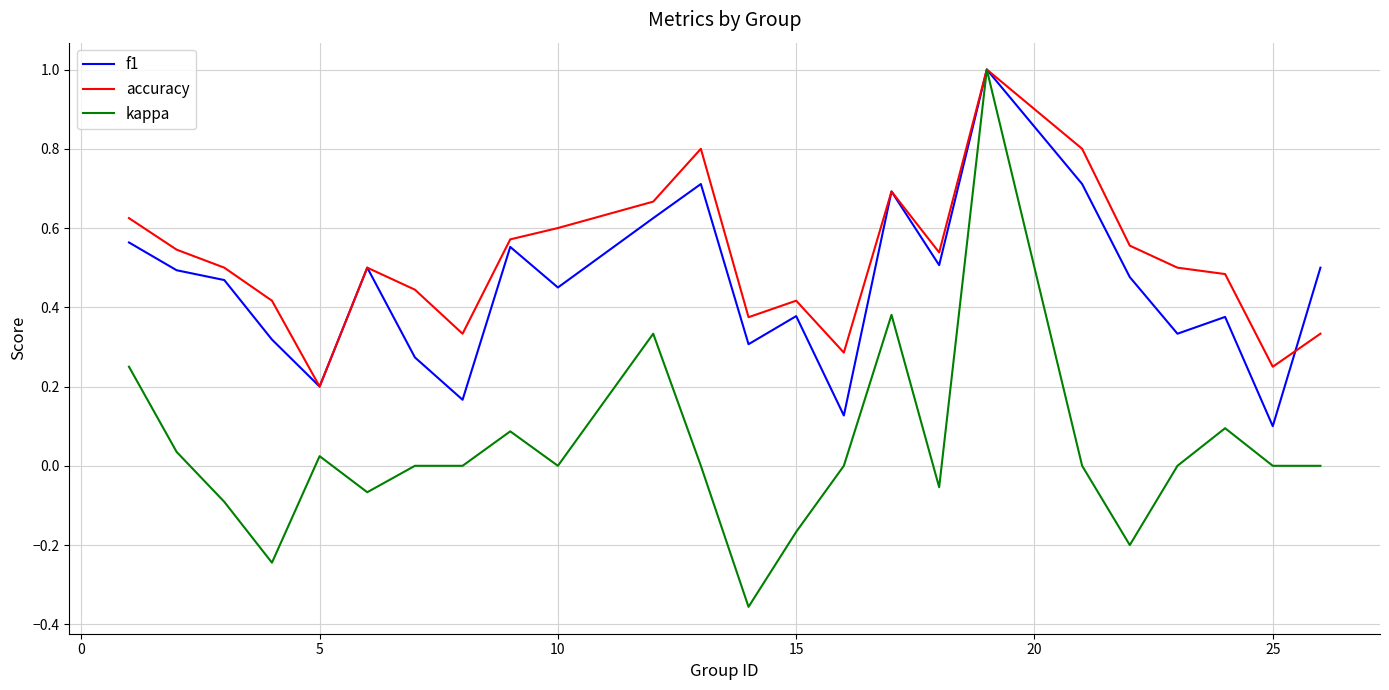

What is the maximum value for f1?

1.0